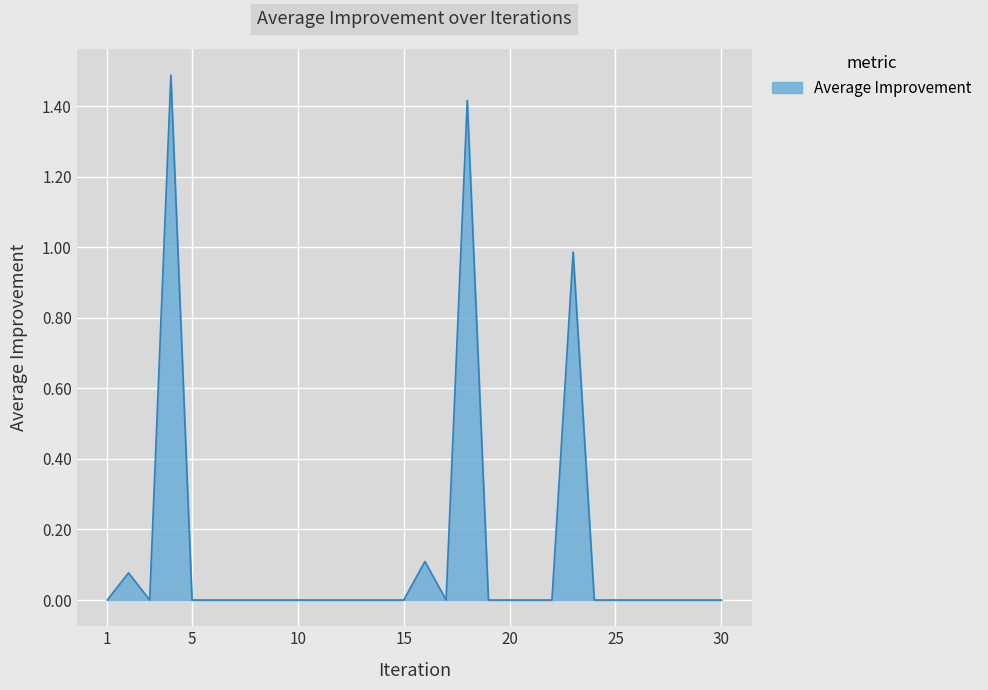

What is the difference between the maximum and minimum values?

1.5